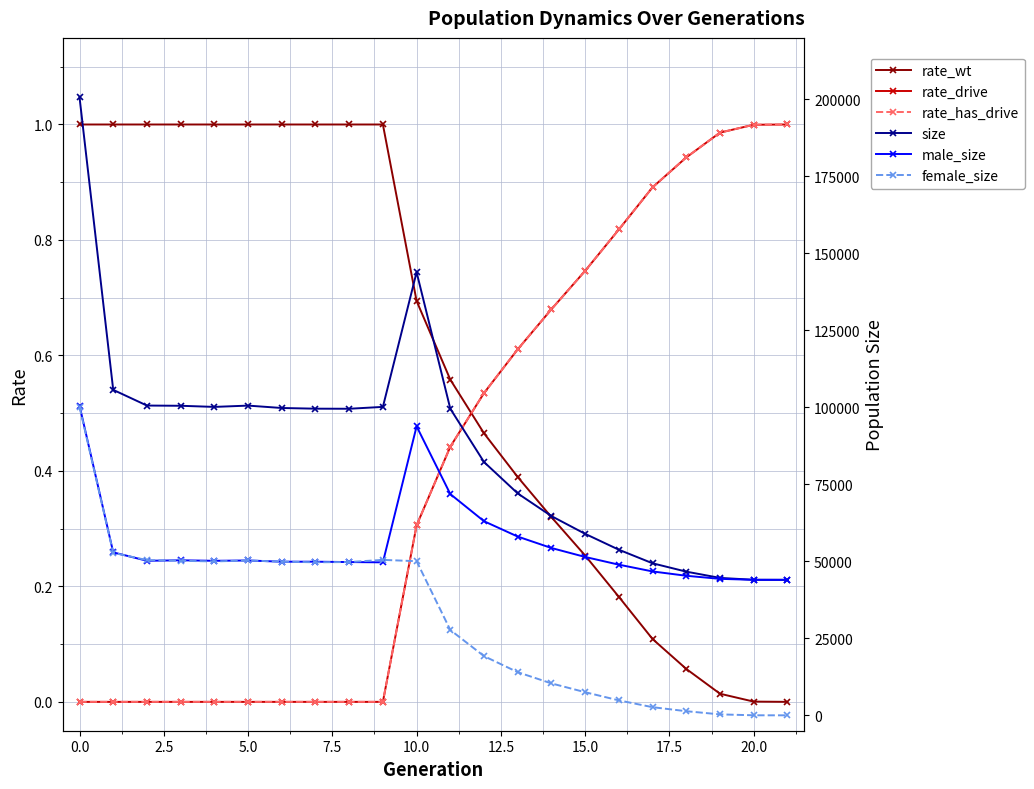

Which series has the widest spread of values?

size